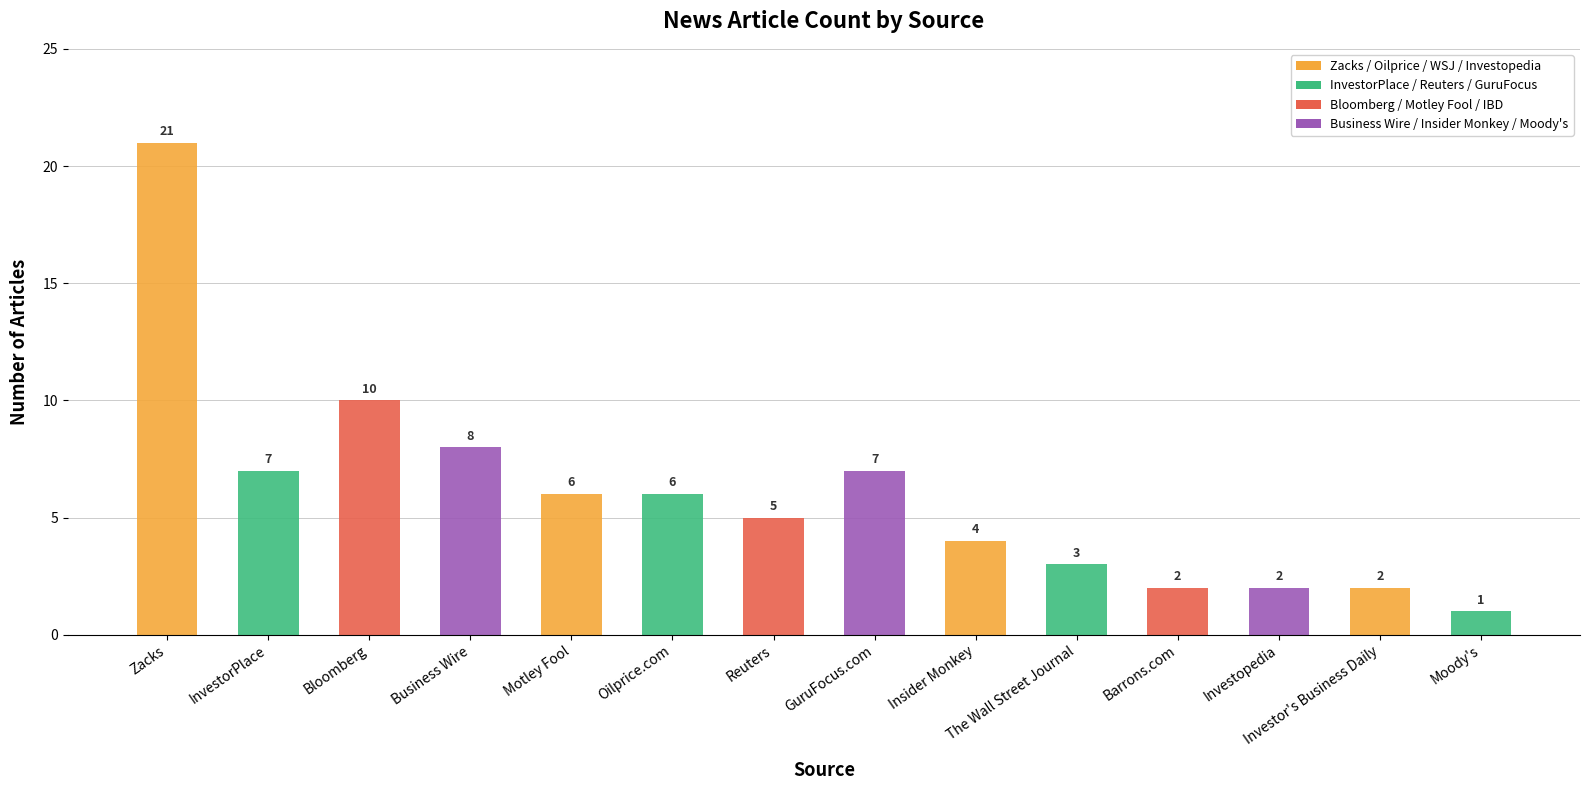

What is the label of the 9th bar from the right?

Oilprice.com